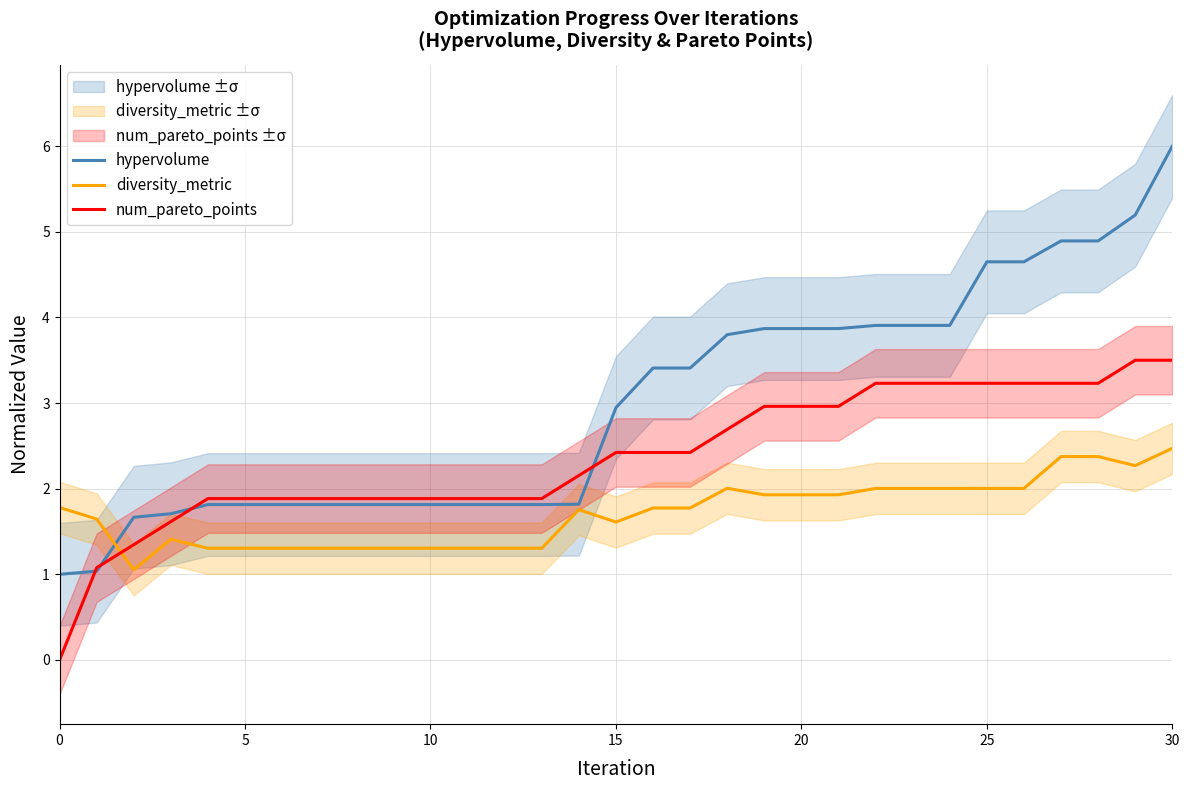

What value does the hypervolume series have at 27?

4.9